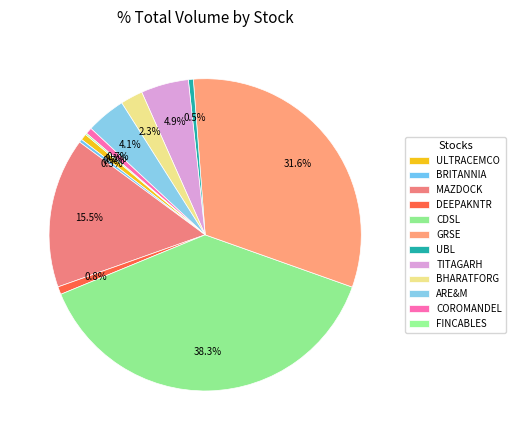

To the nearest percent, what portion does BHARATFORG represent?

2%